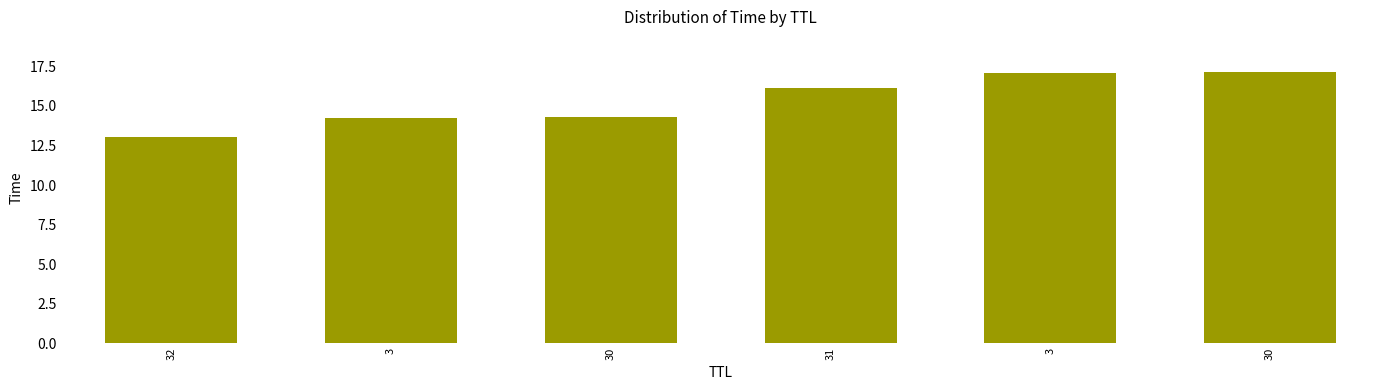

Reading left to right, list all the values displayed in this chart.

13.0	14.3	14.3	16.1	17.1	17.1